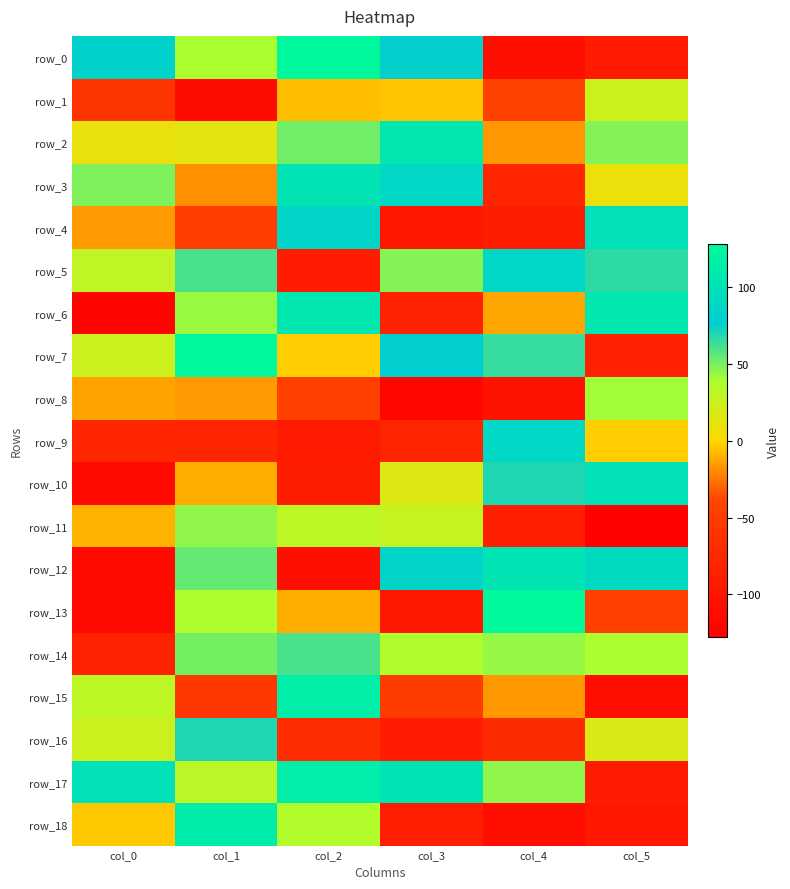

Reading right to left, what are all the values shown in this chart?

row_0: -94	-108	75	125	38	81
row_1: 24	-43	-5	-7	-112	-59
row_2: 47	-17	107	51	13	9
row_3: 8	-80	87	102	-19	48
row_4: 98	-90	-98	85	-48	-16
row_5: 66	87	47	-91	60	29
row_6: 107	-13	-83	107	42	-121
row_7: -85	64	77	-3	125	24
row_8: 40	-104	-119	-44	-16	-14
row_9: -3	87	-80	-92	-80	-78
row_10: 99	69	15	-90	-11	-116
row_11: -125	-88	27	30	44	-10
row_12: 90	102	84	-108	54	-116
row_13: -44	126	-96	-11	37	-115
row_14: 38	43	36	60	50	-84
row_15: -109	-17	-50	114	-56	30
row_16: 17	-72	-91	-71	69	24
row_17: -91	44	102	112	31	98
row_18: -97	-109	-89	35	111	-4